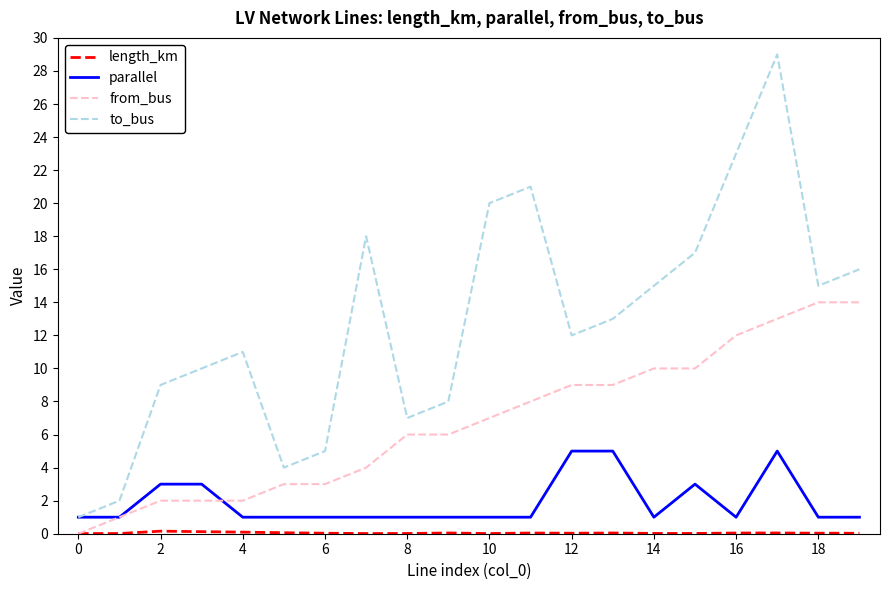

Which series has the largest range (max minus min)?

to_bus